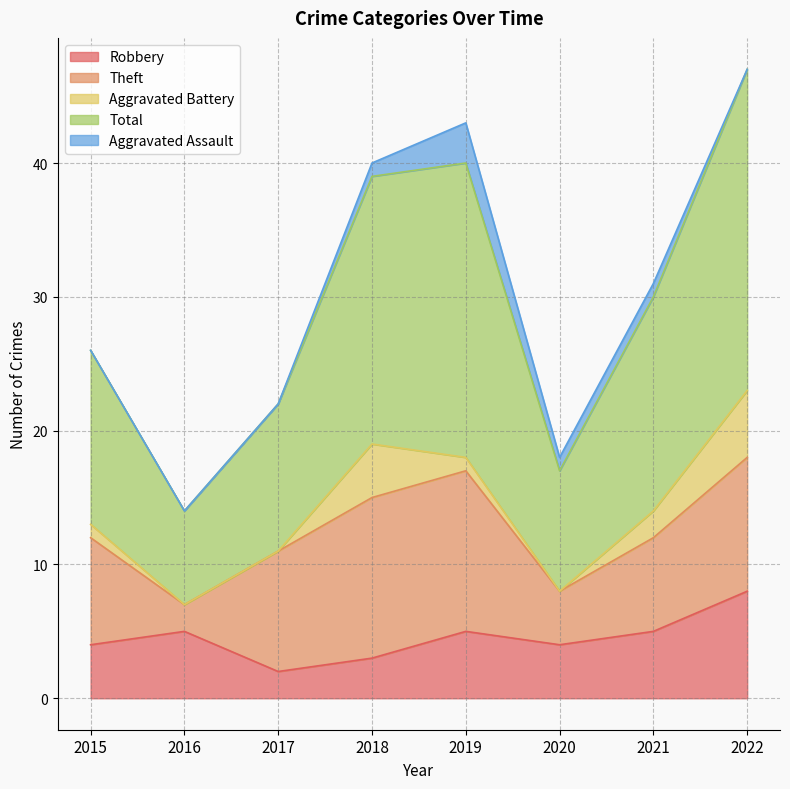

What is the difference between the highest and lowest values at 2019?

21